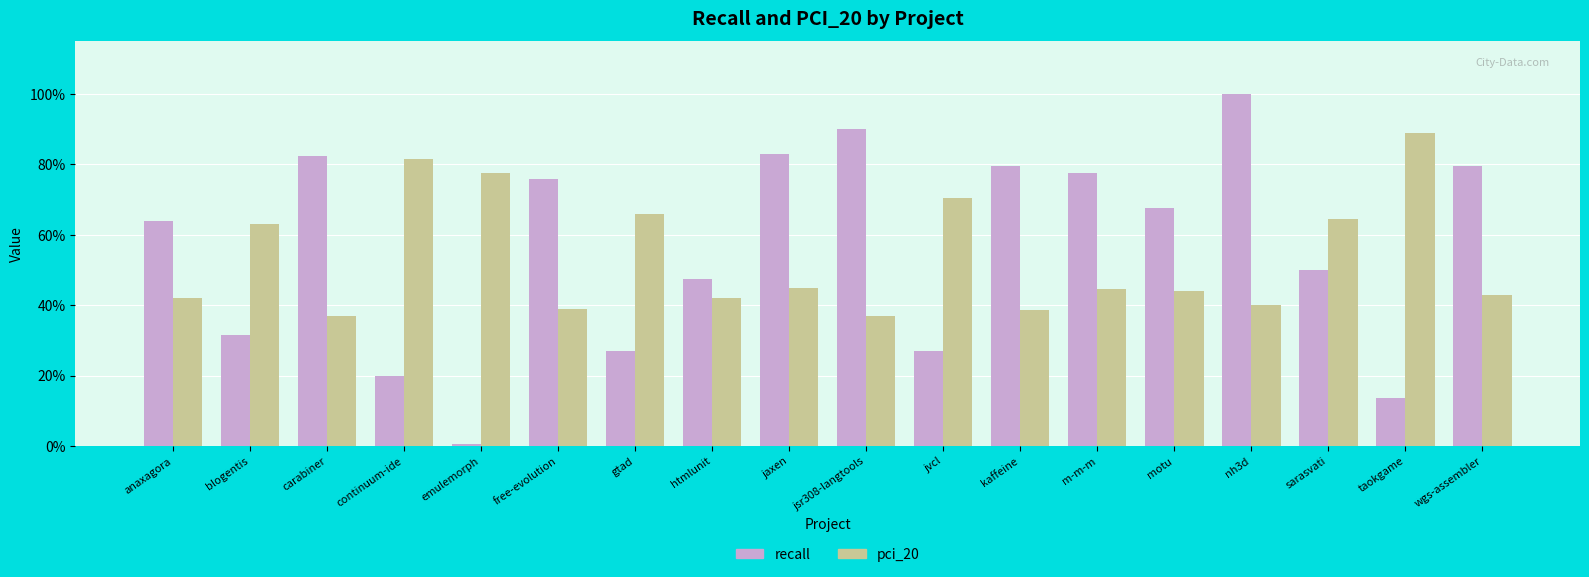

Rank the series by their average value, from highest to lowest.

recall, pci_20